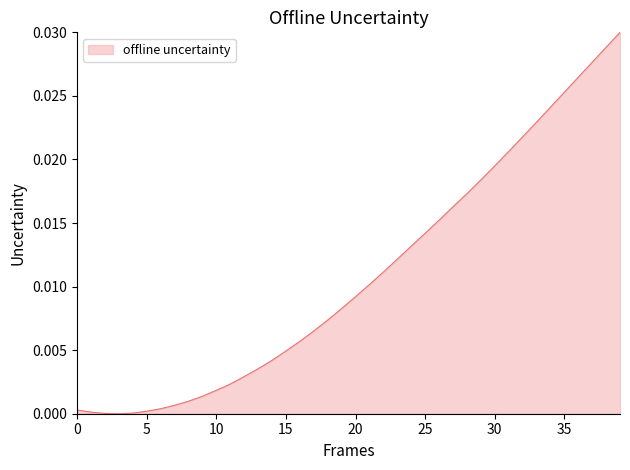

Does the chart have visible grid lines?

No